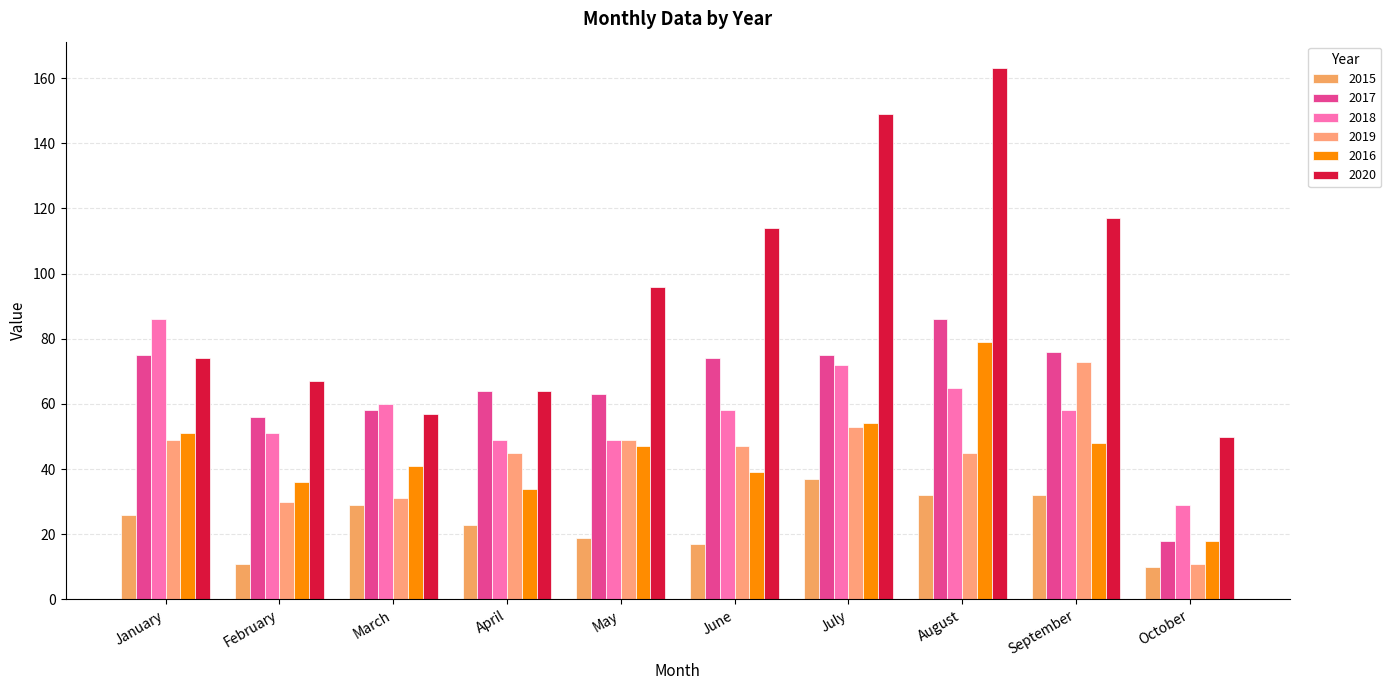

What is the greatest value displayed?

163